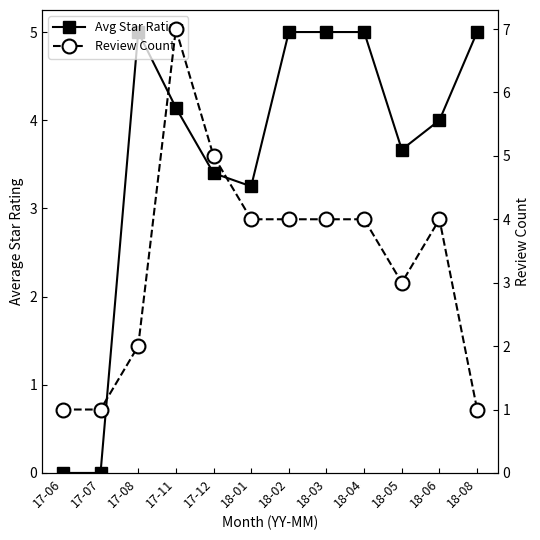

Which has a higher value, 17-08 or 17-11?

17-08